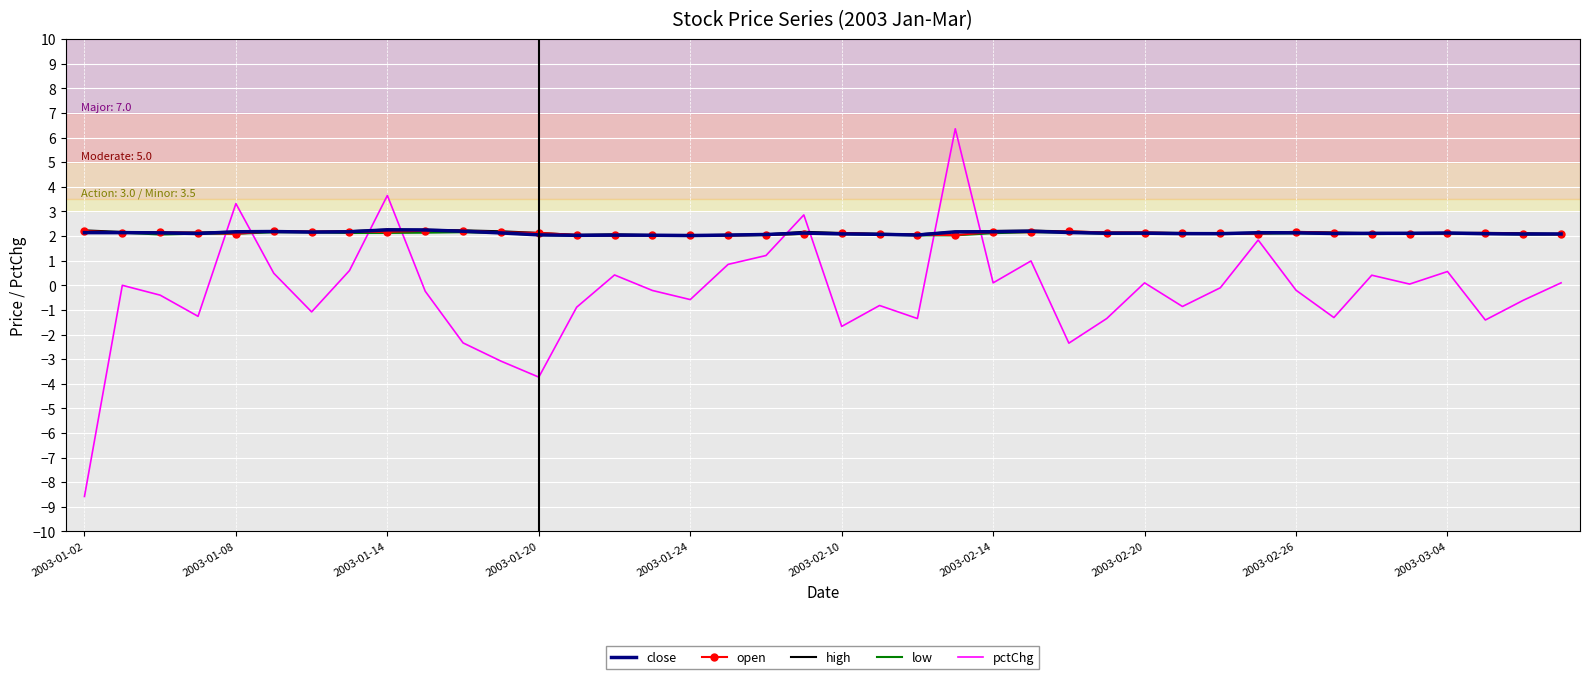

What is the minimum value for low?

2.0